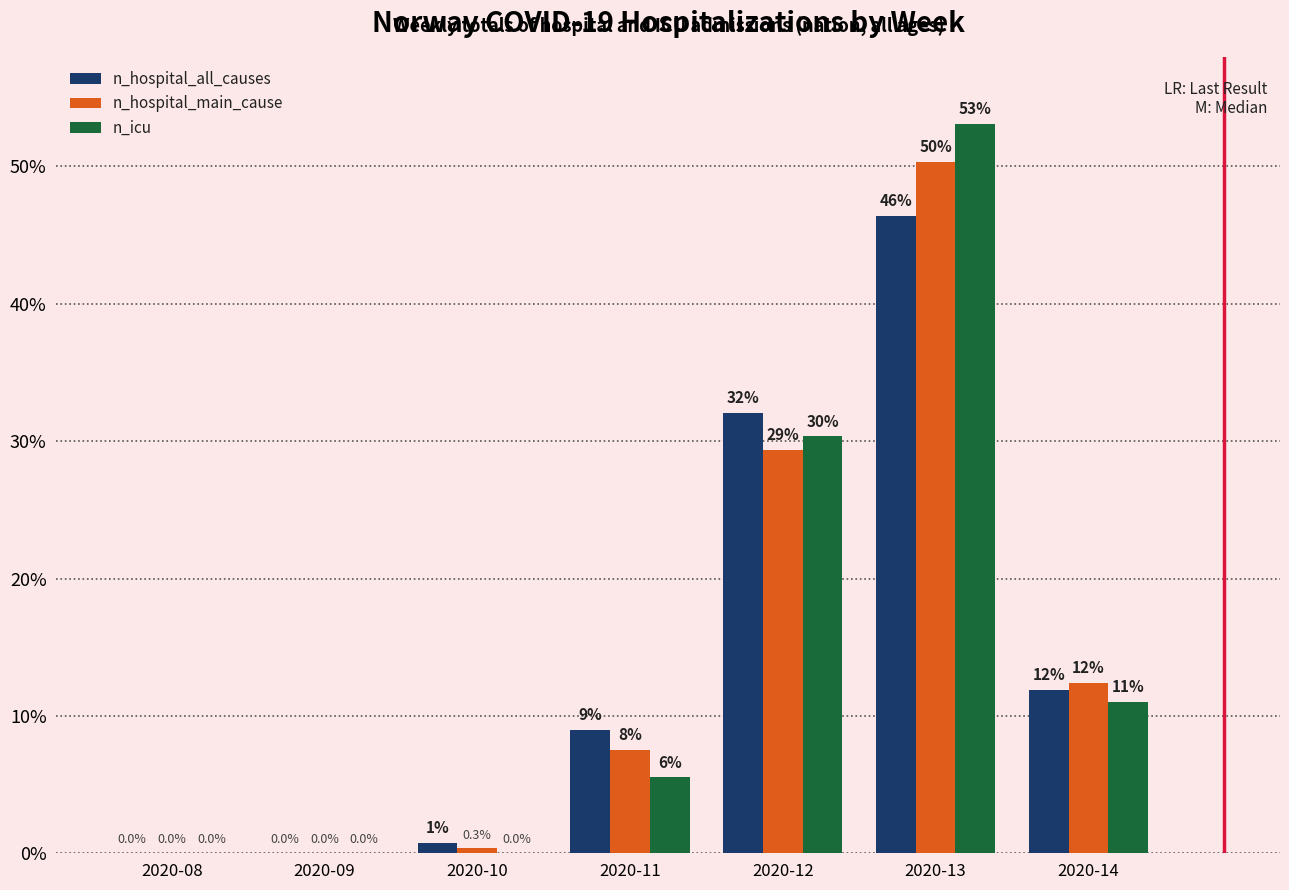

Where is n_hospital_main_cause nearest to the value 25?

2020-12